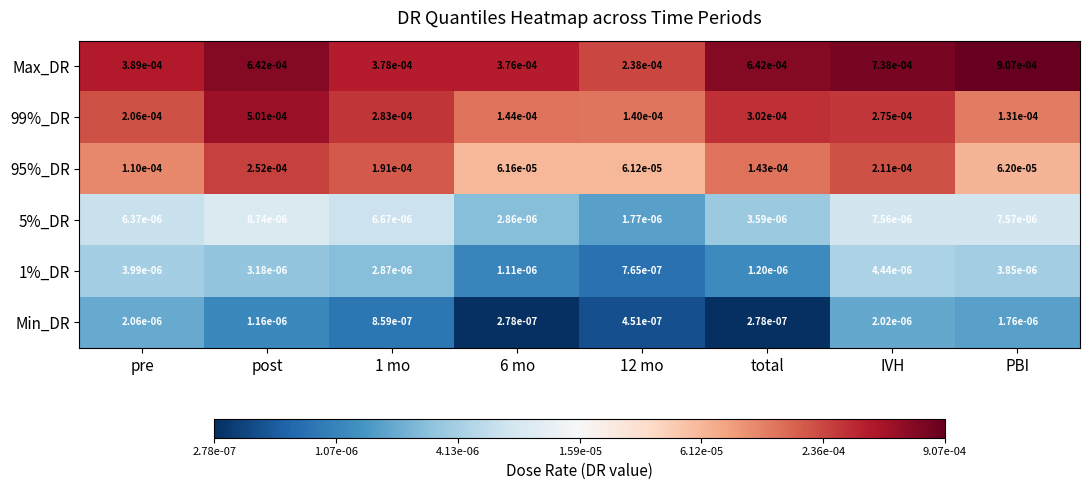

Is the value of 1%_DR at 6 mo greater than the value of 95%_DR at 6 mo?

No